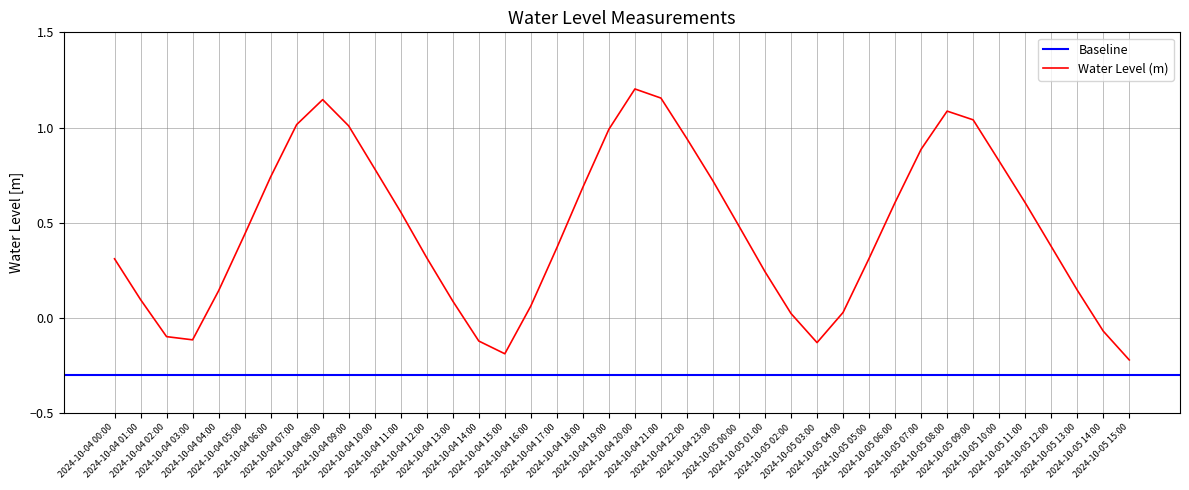

How many negative values are there?

7